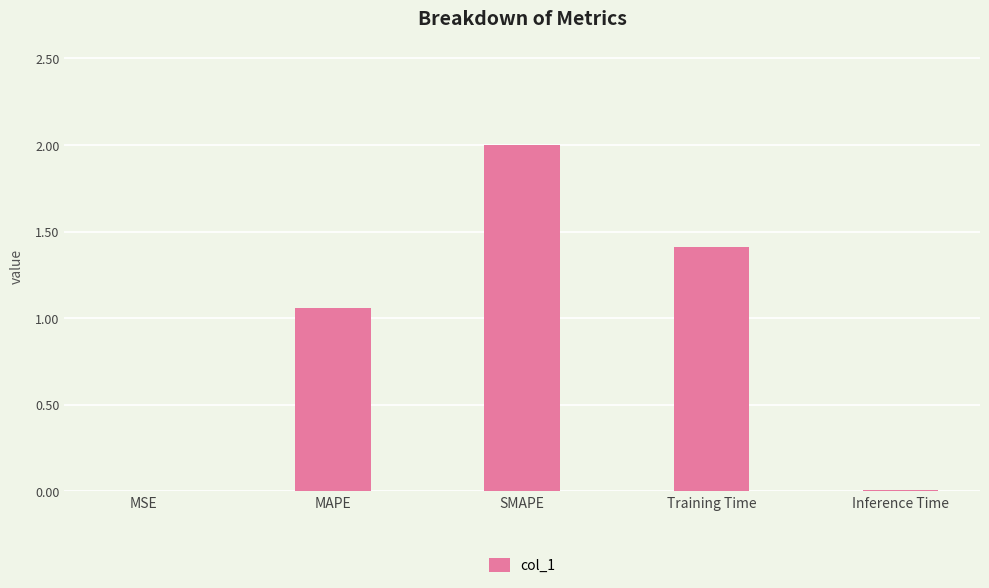

Where does the data first go above 1?

MAPE